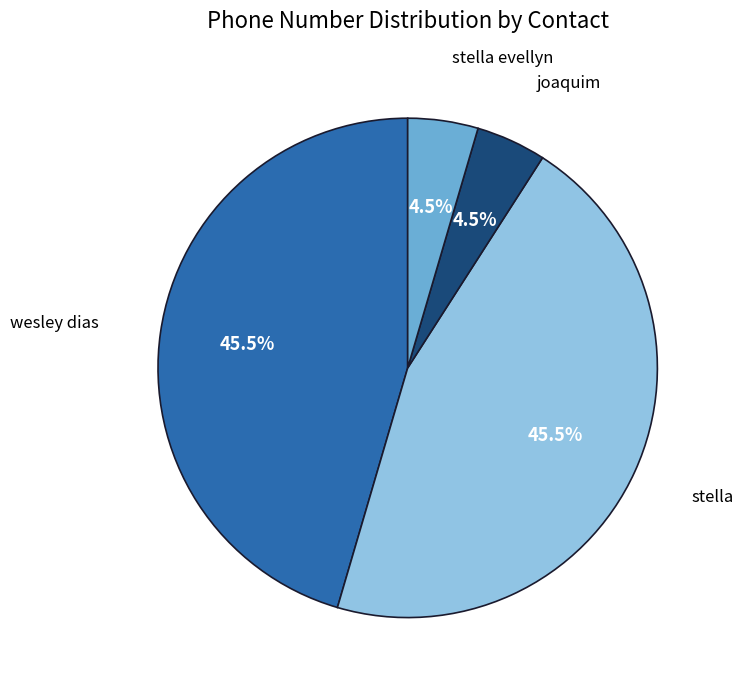

Between stella and stella evellyn, which is larger?

stella